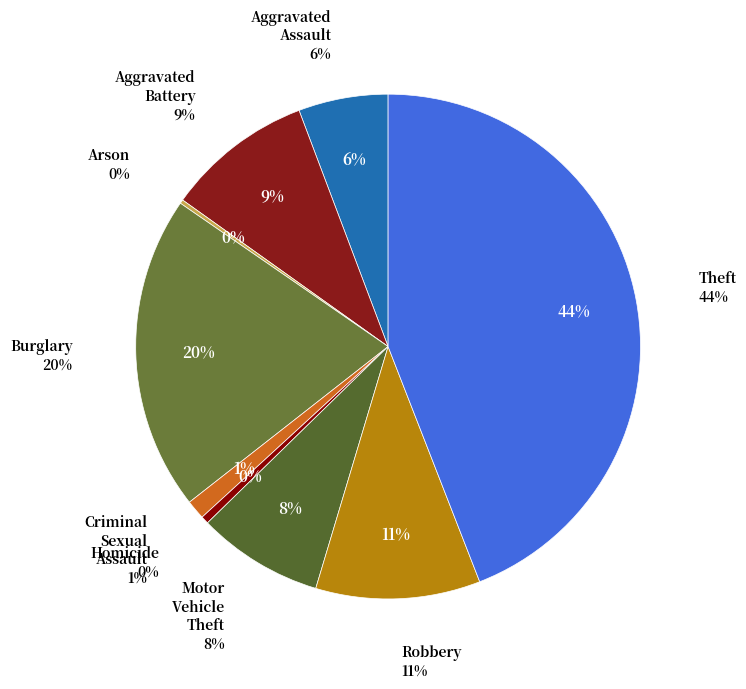

Rank the categories by value from highest to lowest.

Theft, Burglary, Robbery, Aggravated Battery, Motor Vehicle Theft, Aggravated Assault, Criminal Sexual Assault, Homicide, Arson